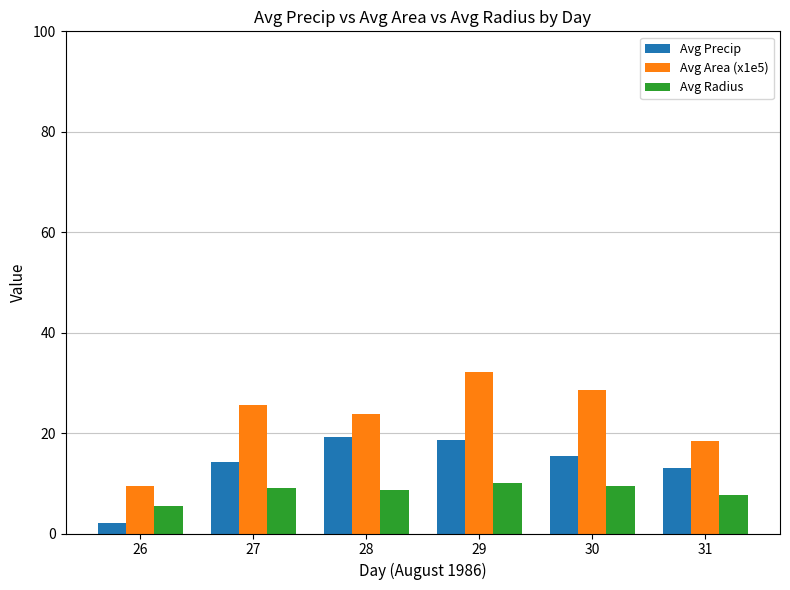

The value of Avg Radius at 26 is 5.5. True or false?

True